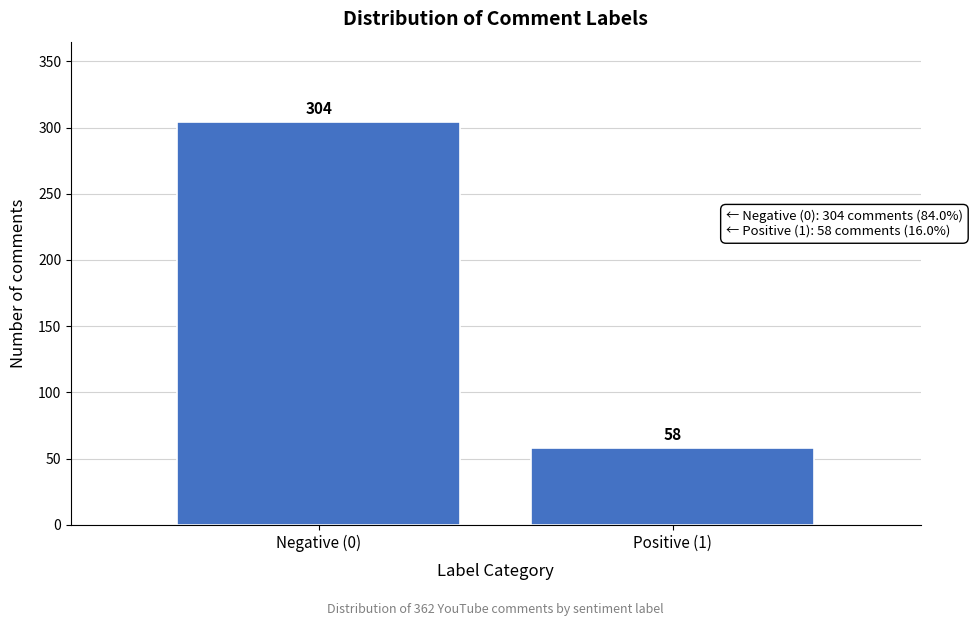

Reading left to right, list all the values displayed in this chart.

304	58